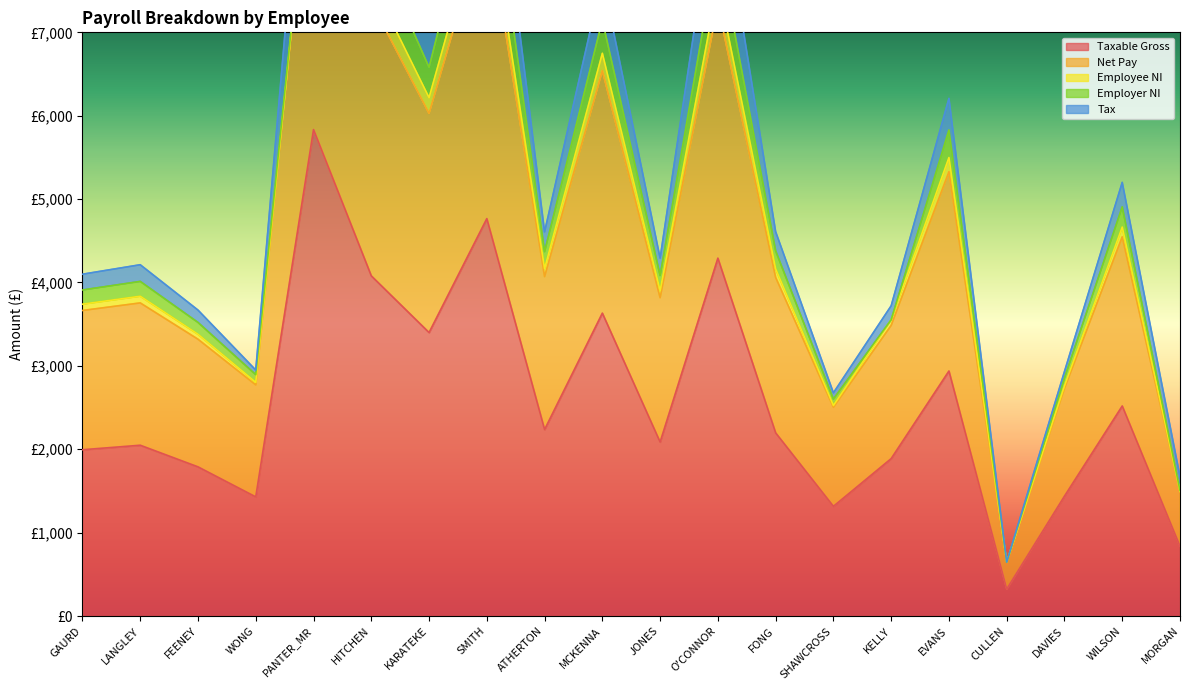

What are all the series names shown in the legend?

Taxable Gross, Net Pay, Employee NI, Employer NI, Tax